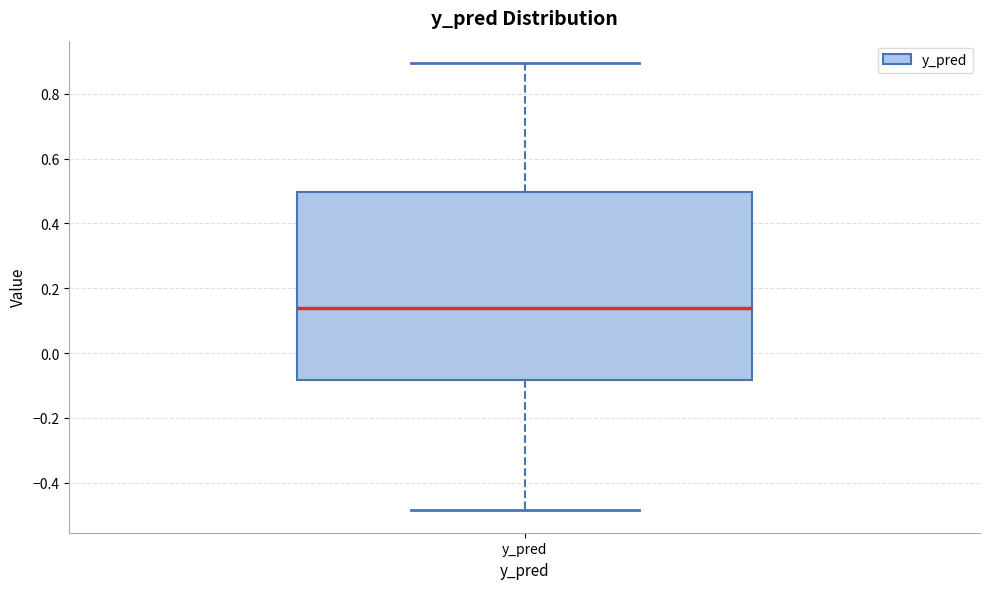

Where does the lower whisker of the box for y_pred end on the y-axis? The values are not printed on the chart, so give them approximately, as read against the axis.

-0.48